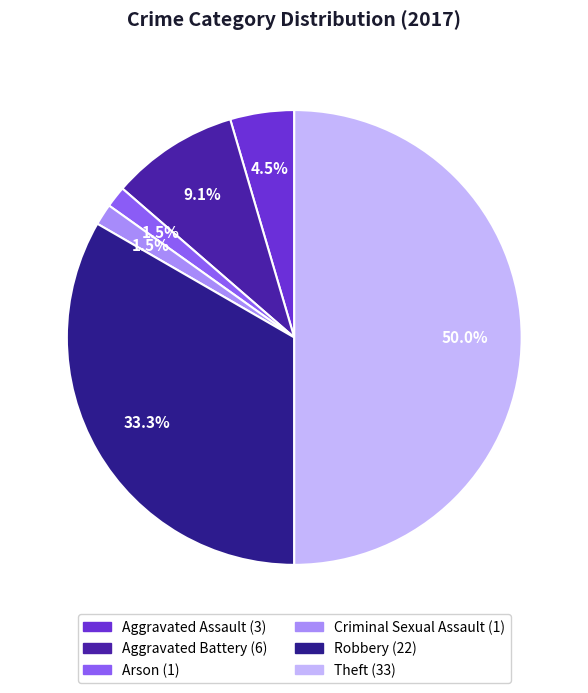

Do Arson and Criminal Sexual Assault together represent more than half of the pie?

No